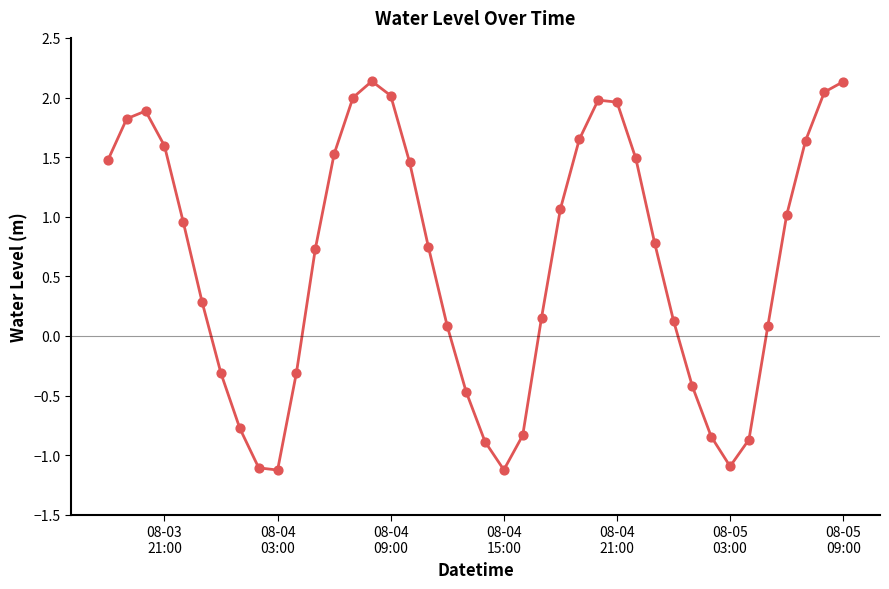

What is the greatest value displayed?

2.1